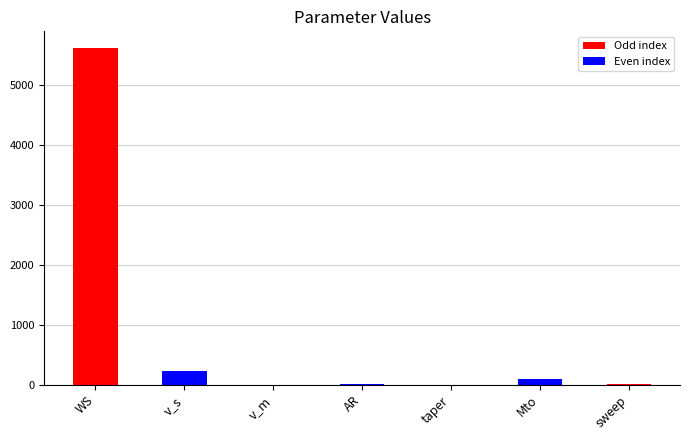

What is the average value?

850.0